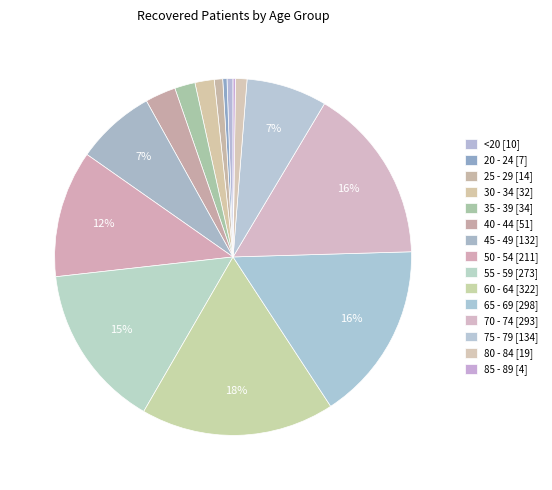

True or false: <20 accounts for 11% of the total.

False